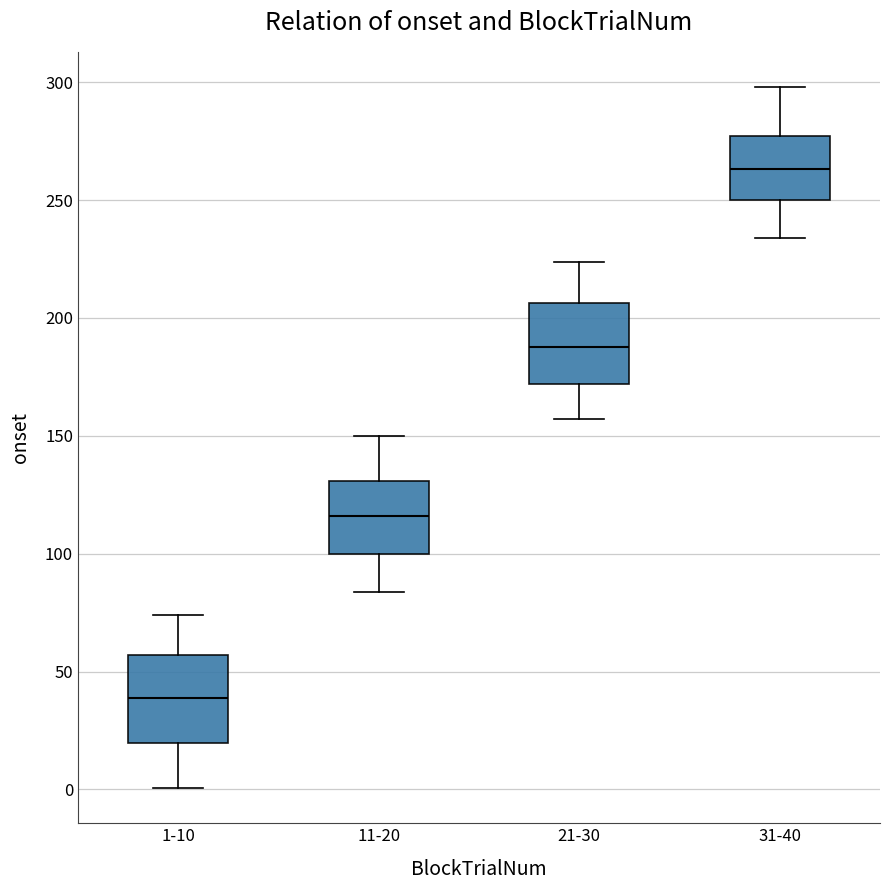

Reading left to right, transcribe this box plot: for each box, give where its median line is, the range the box spans, and where its two whiskers end, as read against the y-axis. The values are not printed on the chart, so give them approximately, as read against the axis.

1-10: median 40, box 20 to 55, whiskers 0 to 75
11-20: median 115, box 100 to 130, whiskers 85 to 150
21-30: median 185, box 170 to 205, whiskers 155 to 225
31-40: median 265, box 250 to 275, whiskers 235 to 300